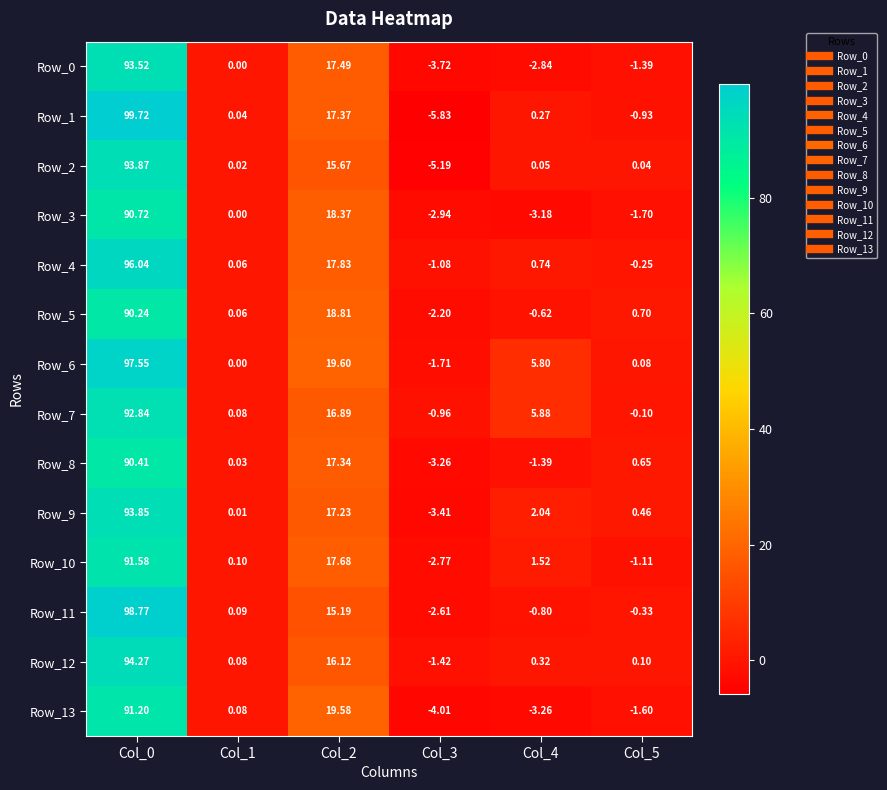

Is the value of Row_6 at Col_5 greater than the value of Row_3 at Col_2?

No